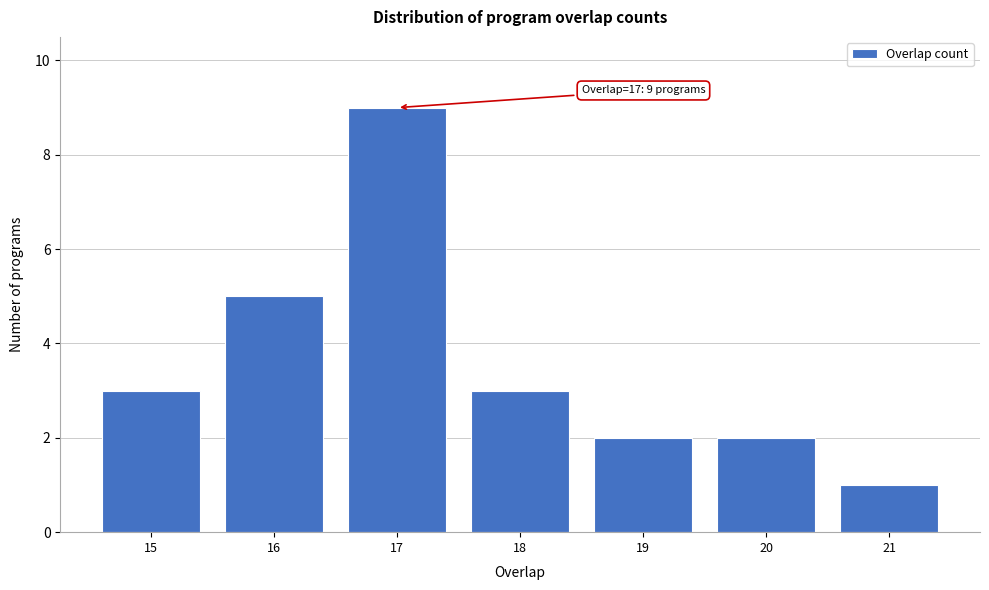

Reading right to left, list all the values displayed in this chart.

1	2	2	3	9	5	3